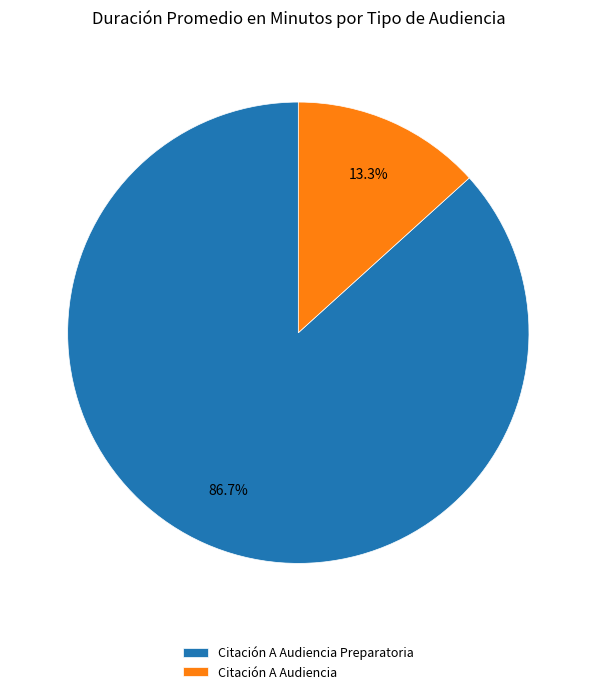

How many slices are in this pie chart?

2